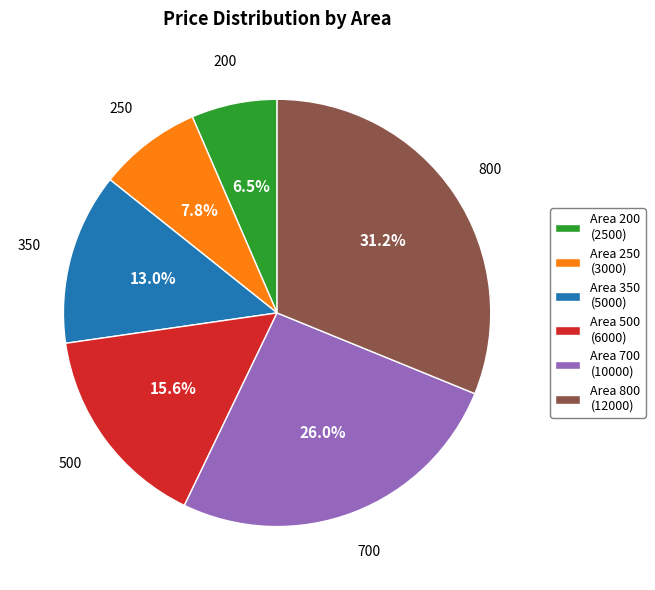

To the nearest percent, what percentage of the pie is 800?

31%